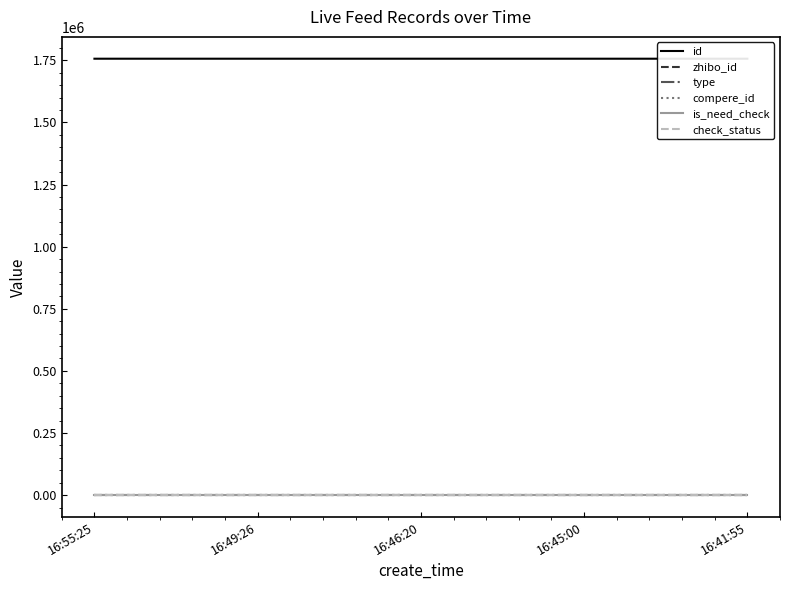

Reading left to right, extract all data points from this chart.

id: 16:55:25=1756754	16:49:26=1756748	16:46:20=1756742	16:45:00=1756739	16:41:55=1756733
zhibo_id: 16:55:25=152	16:49:26=152	16:46:20=152	16:45:00=152	16:41:55=152
type: 16:55:25=0	16:49:26=0	16:46:20=0	16:45:00=0	16:41:55=0
compere_id: 16:55:25=0	16:49:26=0	16:46:20=0	16:45:00=0	16:41:55=0
is_need_check: 16:55:25=0	16:49:26=0	16:46:20=0	16:45:00=0	16:41:55=0
check_status: 16:55:25=1	16:49:26=1	16:46:20=1	16:45:00=1	16:41:55=1